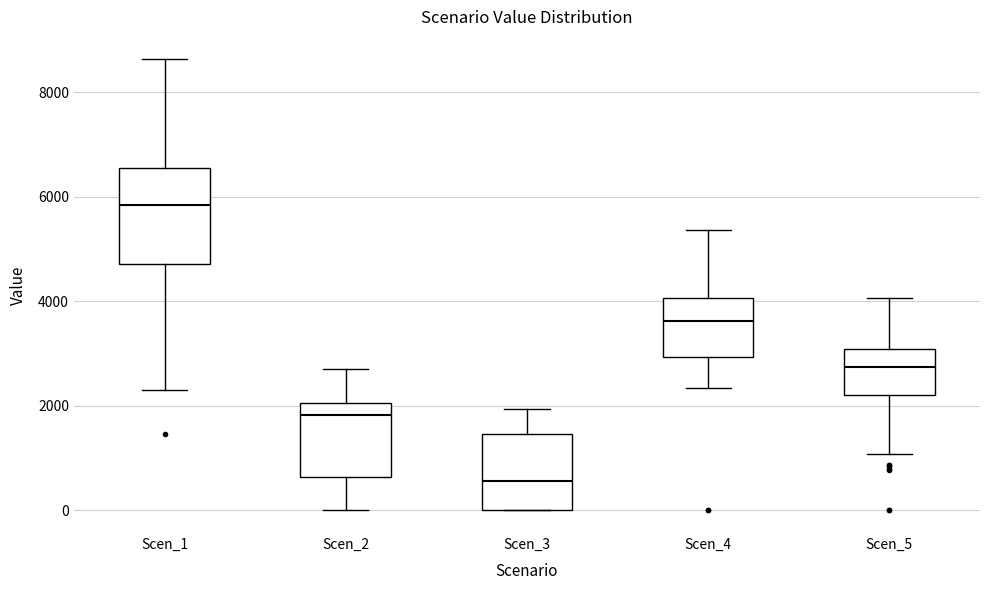

Reading left to right, read every box against the y-axis: the position of its median line, the range the box covers, and the ends of its whiskers. The values are not printed on the chart, so give them approximately, as read against the axis.

Scen_1: median 5800, box 4800 to 6600, whiskers 2400 to 8600
Scen_2: median 1800, box 600 to 2000, whiskers 0 to 2800
Scen_3: median 600, box 0 to 1400, whiskers 0 to 2000
Scen_4: median 3600, box 3000 to 4000, whiskers 2400 to 5400
Scen_5: median 2800, box 2200 to 3000, whiskers 1000 to 4000